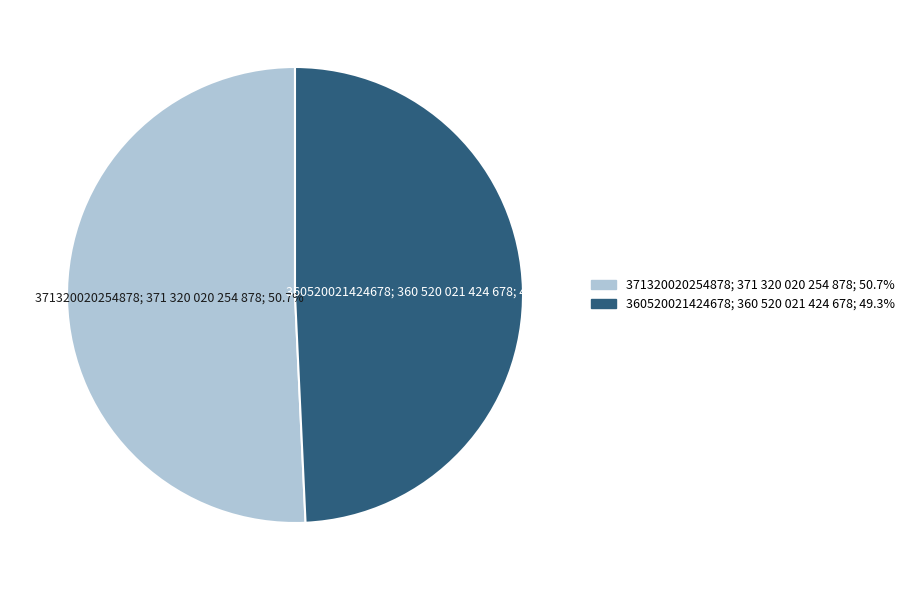

Is it true that 360520021424678 is 61% of the pie?

False